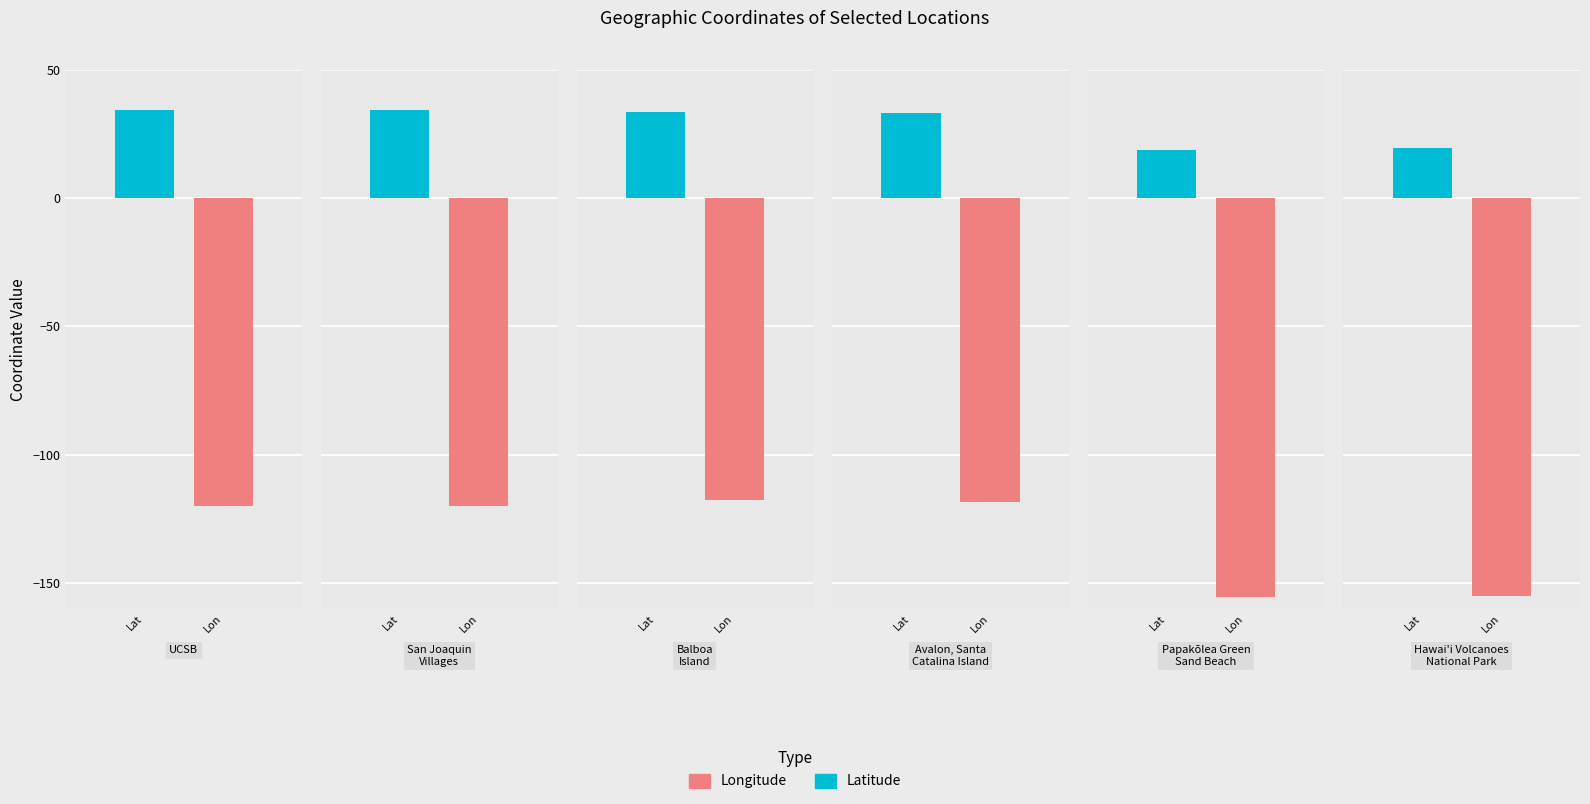

Rank the categories by Latitude value from lowest to highest.

Papakōlea Green
Sand Beach, Hawai'i Volcanoes
National Park, Avalon, Santa
Catalina Island, Balboa
Island, UCSB, San Joaquin
Villages